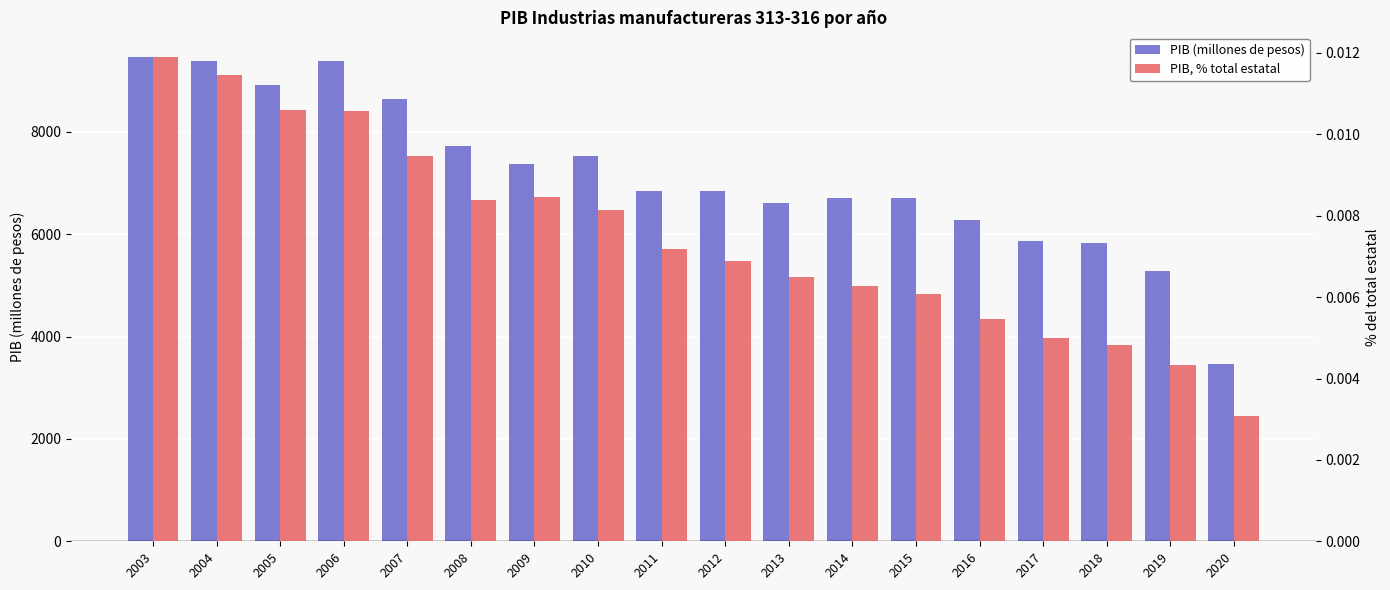

Reading left to right, list all the values displayed in this chart.

PIB (millones de pesos): 9468.7	9378.4	8914.7	9373.7	8638.2	7714.6	7370.5	7522.9	6838.0	6847.9	6612.1	6699.0	6714.8	6282.1	5874.5	5820.3	5284.1	3456.5
PIB, % total estatal: 0.0	0.0	0.0	0.0	0.0	0.0	0.0	0.0	0.0	0.0	0.0	0.0	0.0	0.0	0.0	0.0	0.0	0.0